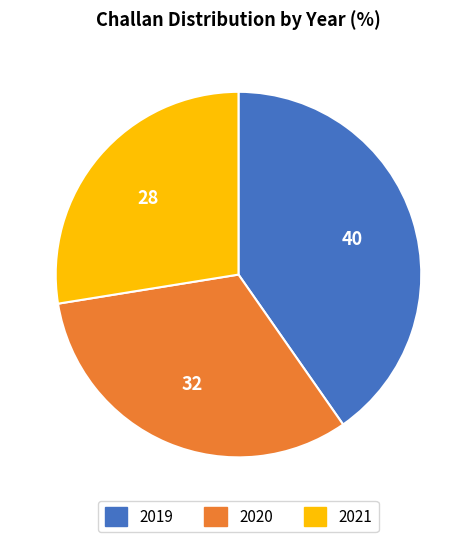

Which slice is the largest?

2019